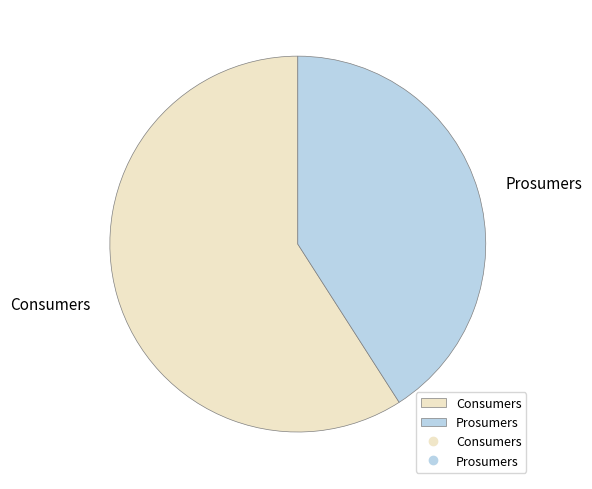

Approximately how many times larger is the value at Consumers compared to Prosumers?

1.4